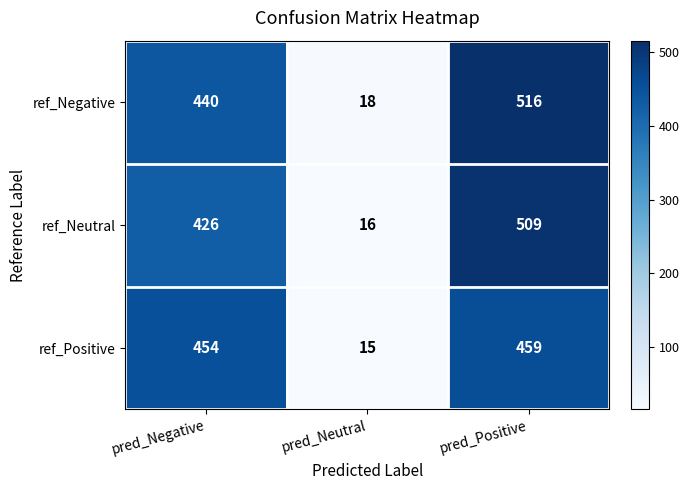

What is the difference between the highest and lowest values at pred_Positive?

57